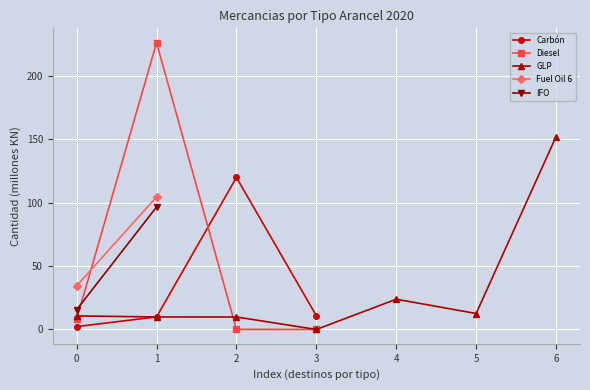

True or false: GLP has more than 2 points higher than both neighbors.

False